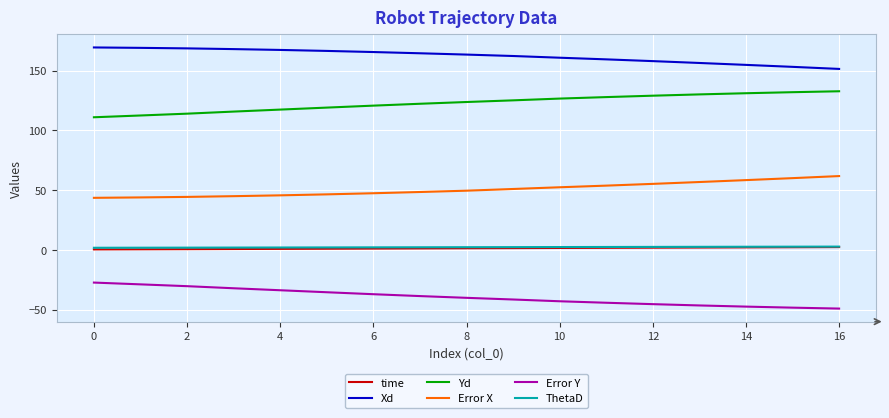

What is the smallest value displayed?

-49.1